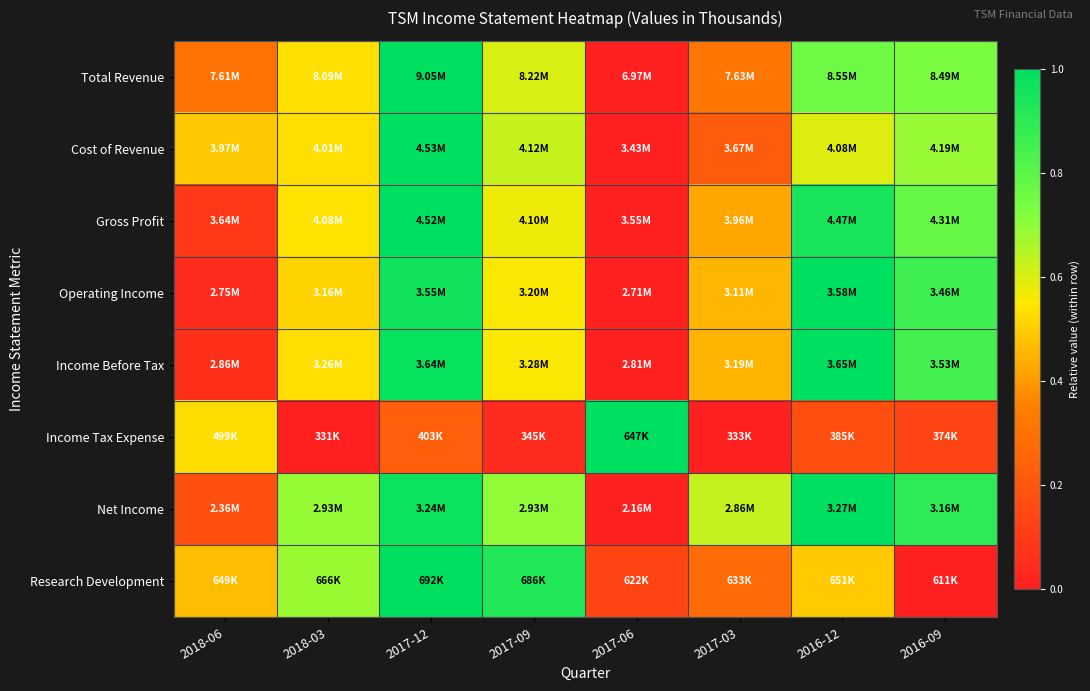

At which category does the chart reach its peak across all series?

2017-12